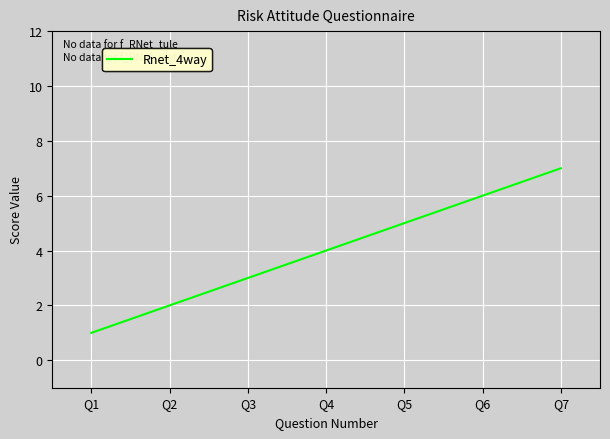

Reading left to right, what are all the values shown in this chart?

Q1=1	Q2=2	Q3=3	Q4=4	Q5=5	Q6=6	Q7=7